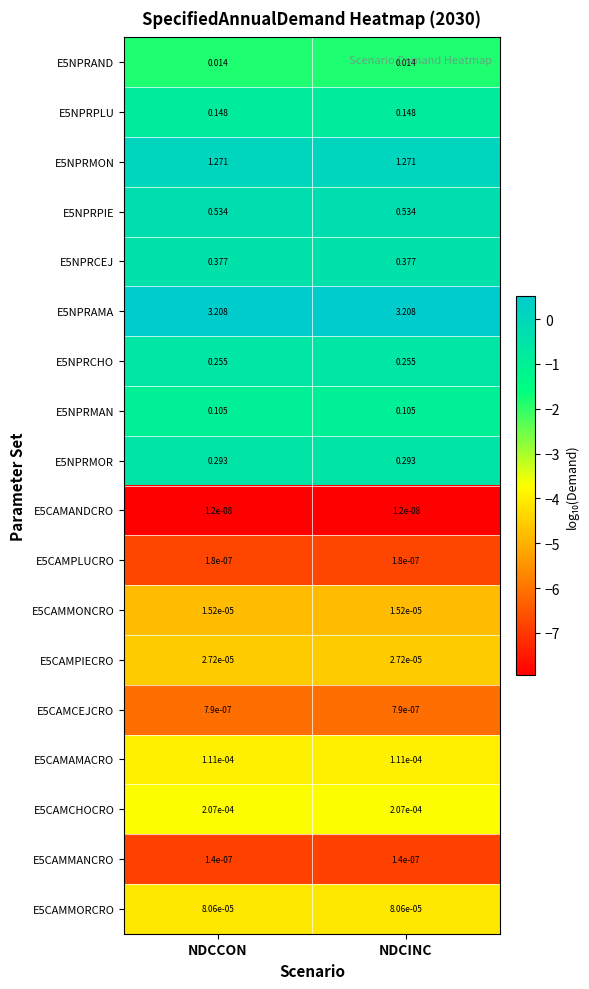

Rank the series by their maximum value, from highest to lowest.

E5NPRAMA, E5NPRMON, E5NPRPIE, E5NPRCEJ, E5NPRMOR, E5NPRCHO, E5NPRPLU, E5NPRMAN, E5NPRAND, E5CAMCHOCRO, E5CAMAMACRO, E5CAMMORCRO, E5CAMPIECRO, E5CAMMONCRO, E5CAMCEJCRO, E5CAMPLUCRO, E5CAMMANCRO, E5CAMANDCRO